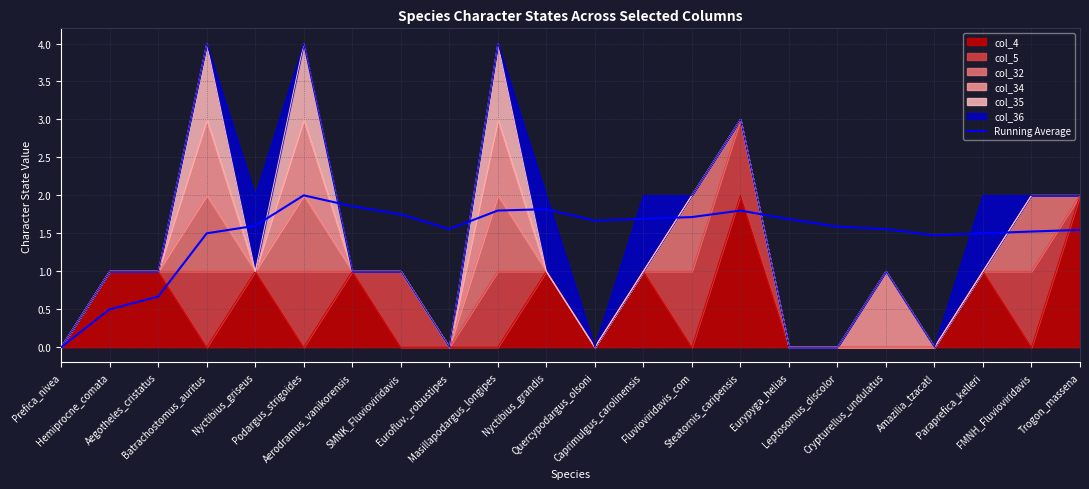

What is the difference between the maximum and minimum values?

2.0